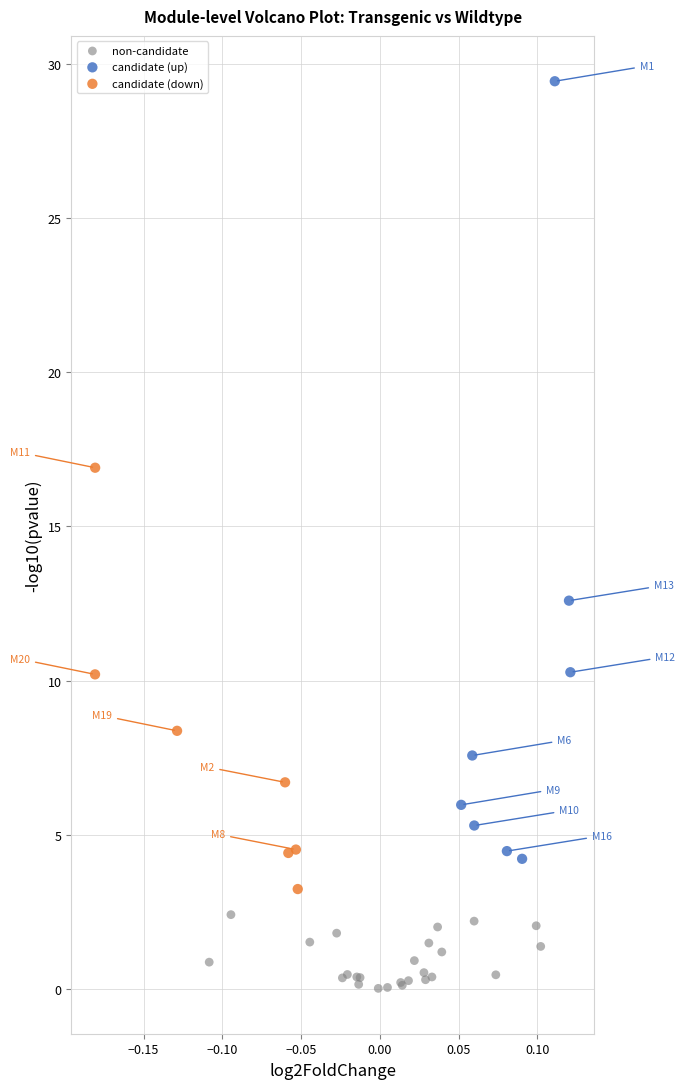

Which series reaches the maximum Y coordinate?

candidate (up)